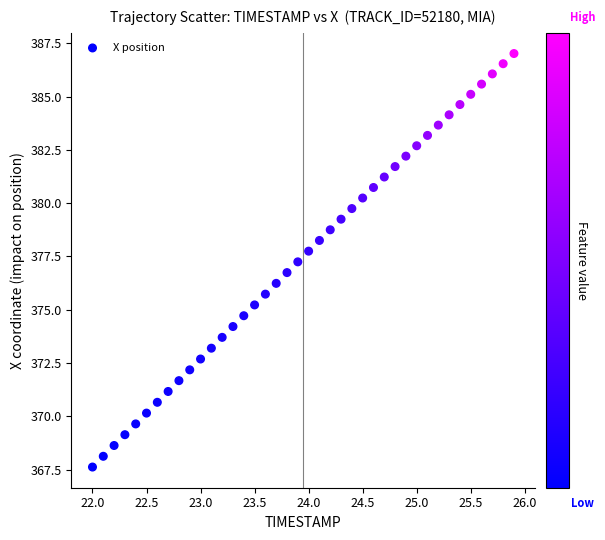

What is the range of Y values (max minus min)?

19.4